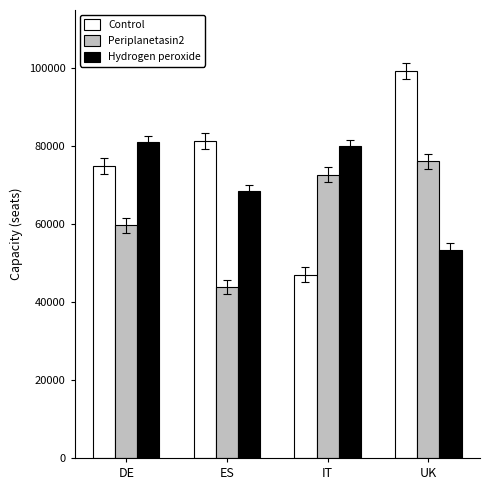

What is the difference between the Hydrogen peroxide values at UK and ES?

15062